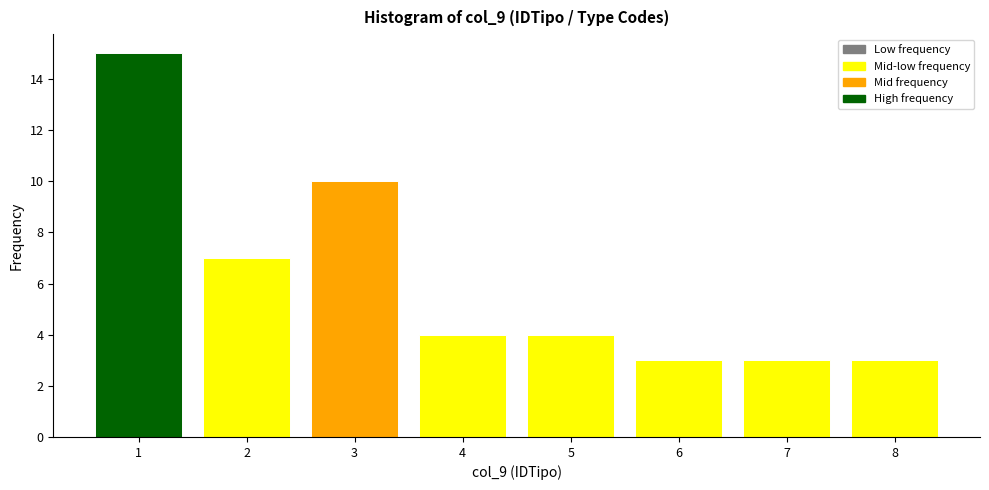

Reading left to right, list every bar in this chart as the range it spans on the x-axis followed by its height. The values are not printed on the chart, so give them approximately, as read against the axis.

0.5 to 1.5: 15
1.5 to 2.5: 7
2.5 to 3.5: 10
3.5 to 4.5: 4
4.5 to 5.5: 4
5.5 to 6.5: 3
6.5 to 7.5: 3
7.5 to 8.5: 3